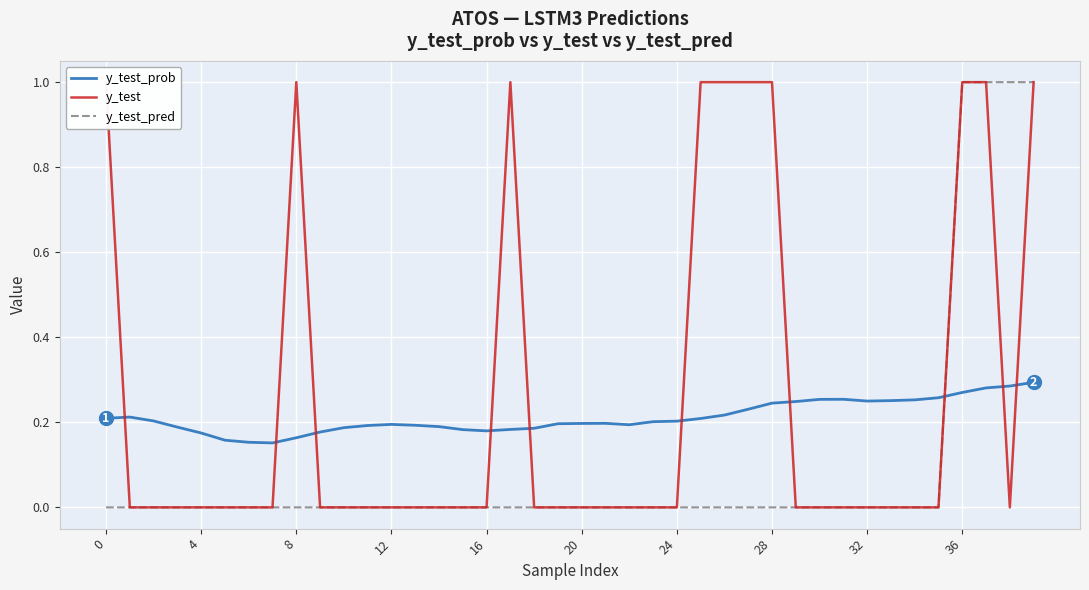

What is the highest value of the y_test_pred series?

1.0